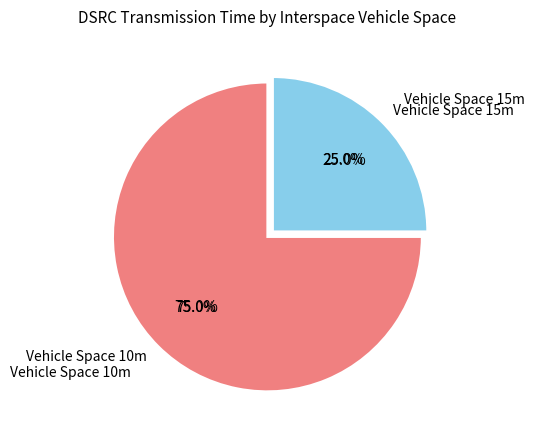

Is the sum of 15 and 10 greater than half?

Yes